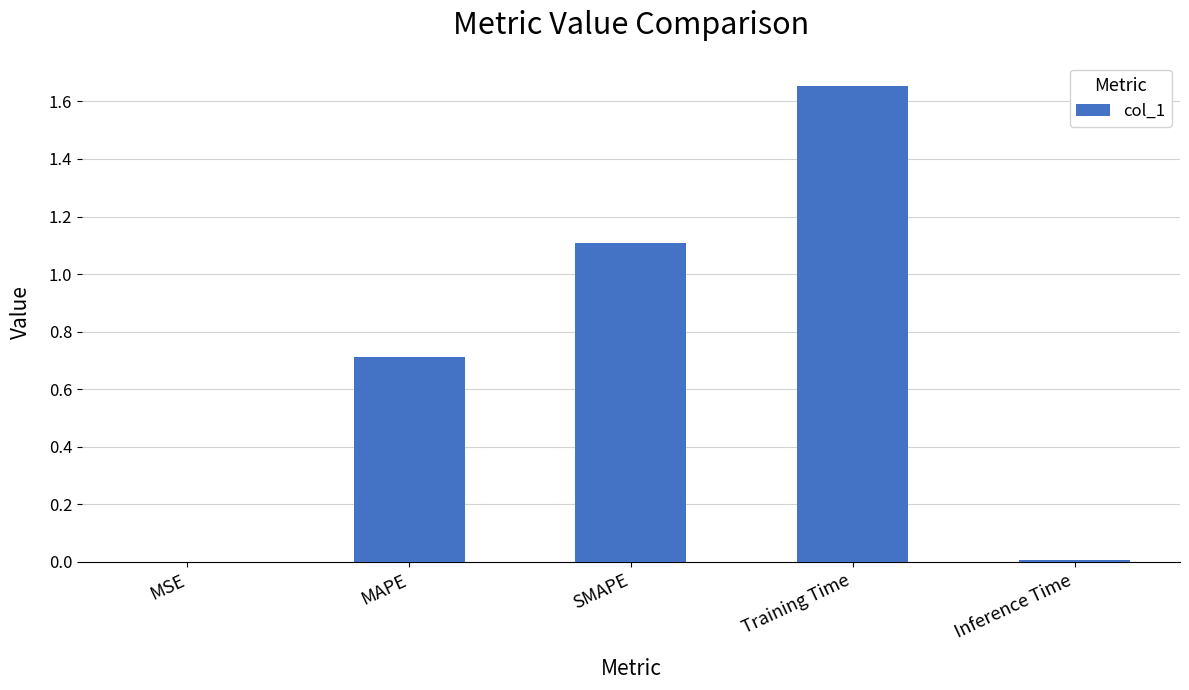

The value at Inference Time is 0.0. True or false?

True